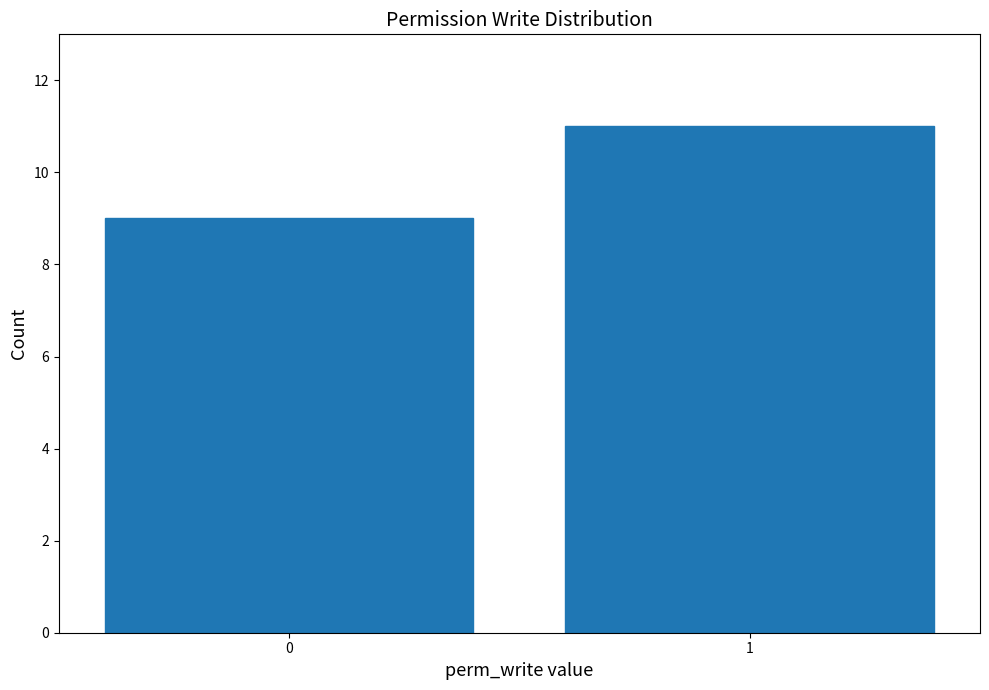

Reading left to right, what are all the values shown in this chart?

9	11